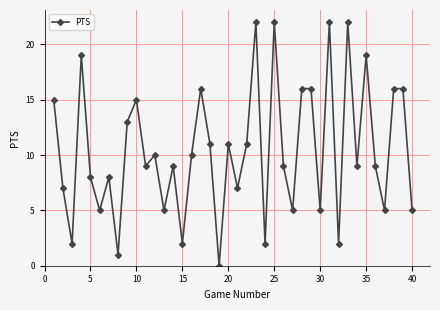

How many positive values are there?

39